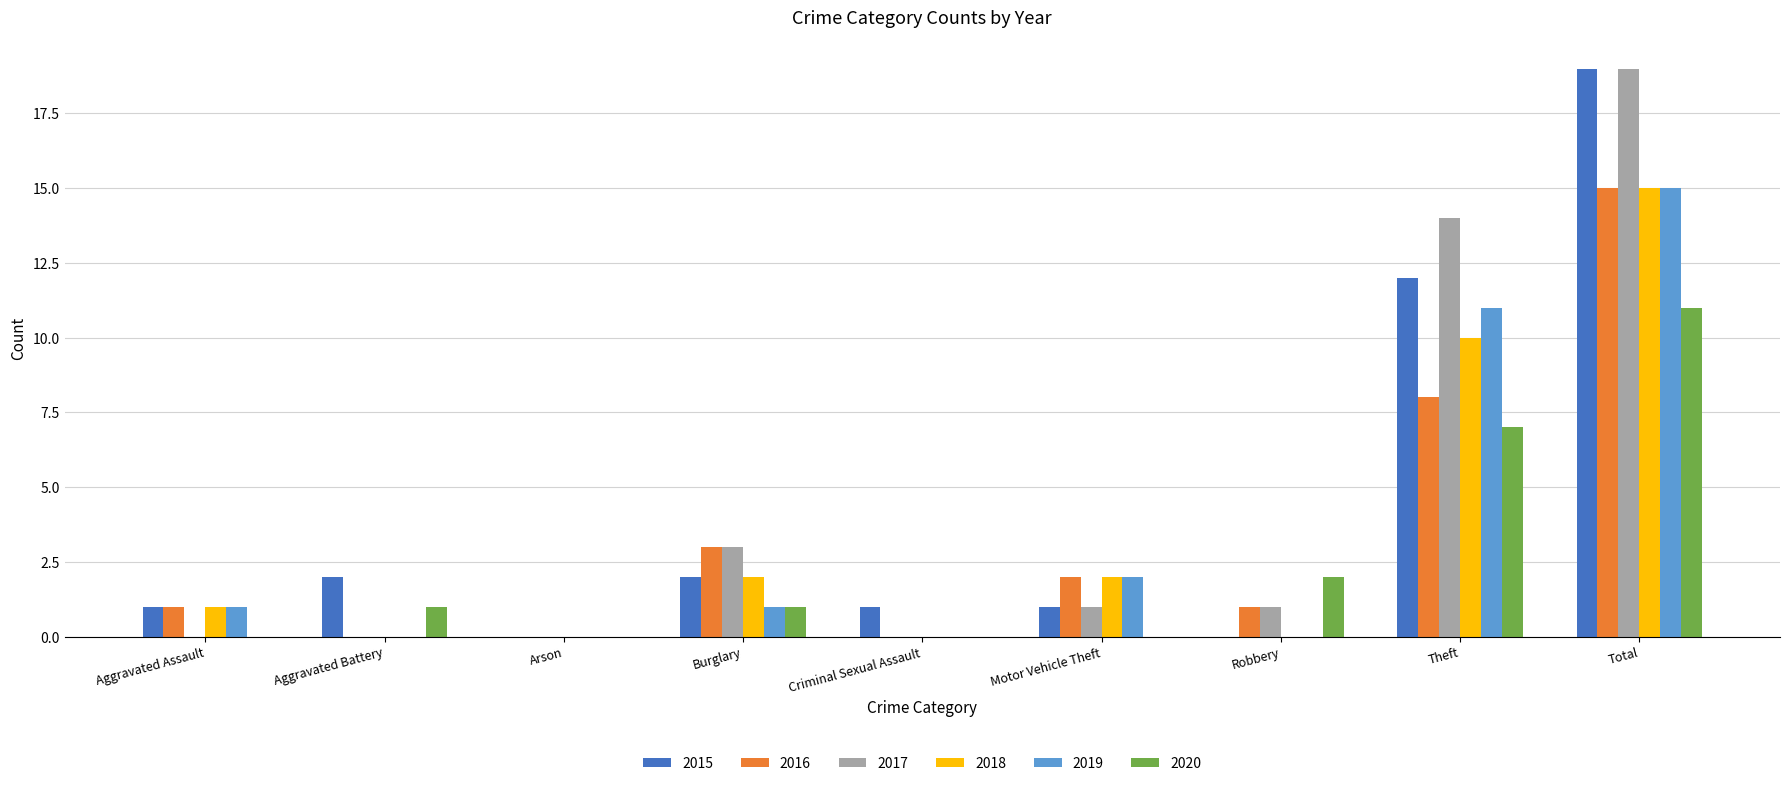

At which label is 2017 closest to 9?

Theft